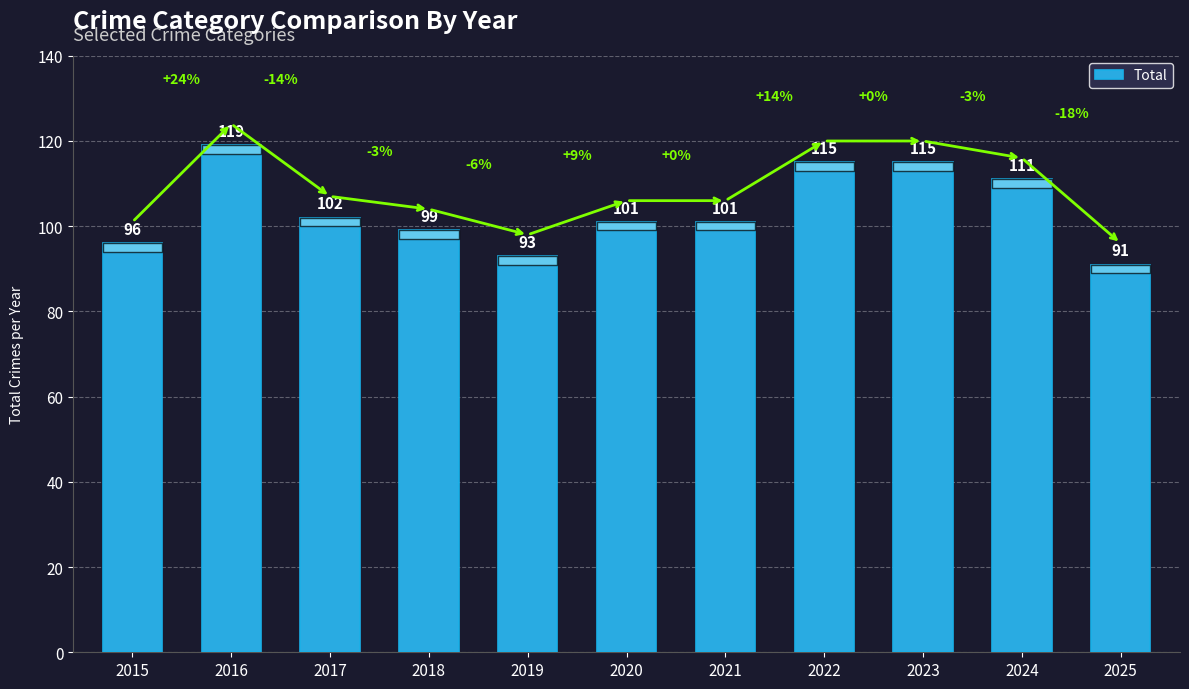

Are the bars horizontal?

No